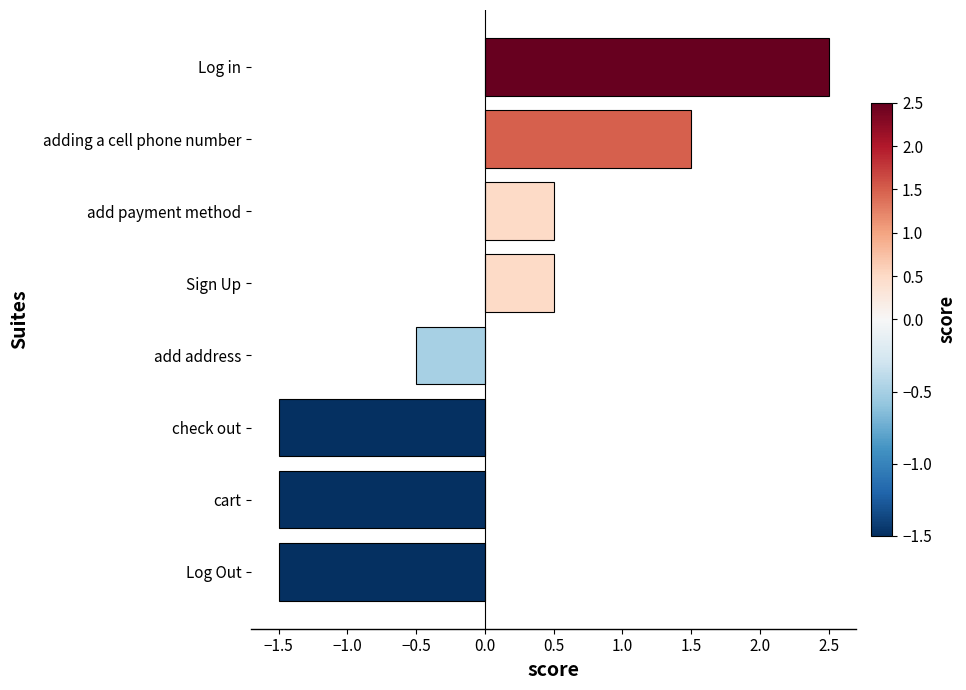

What is the sum of the values at Sign Up and Log Out?

-1.0